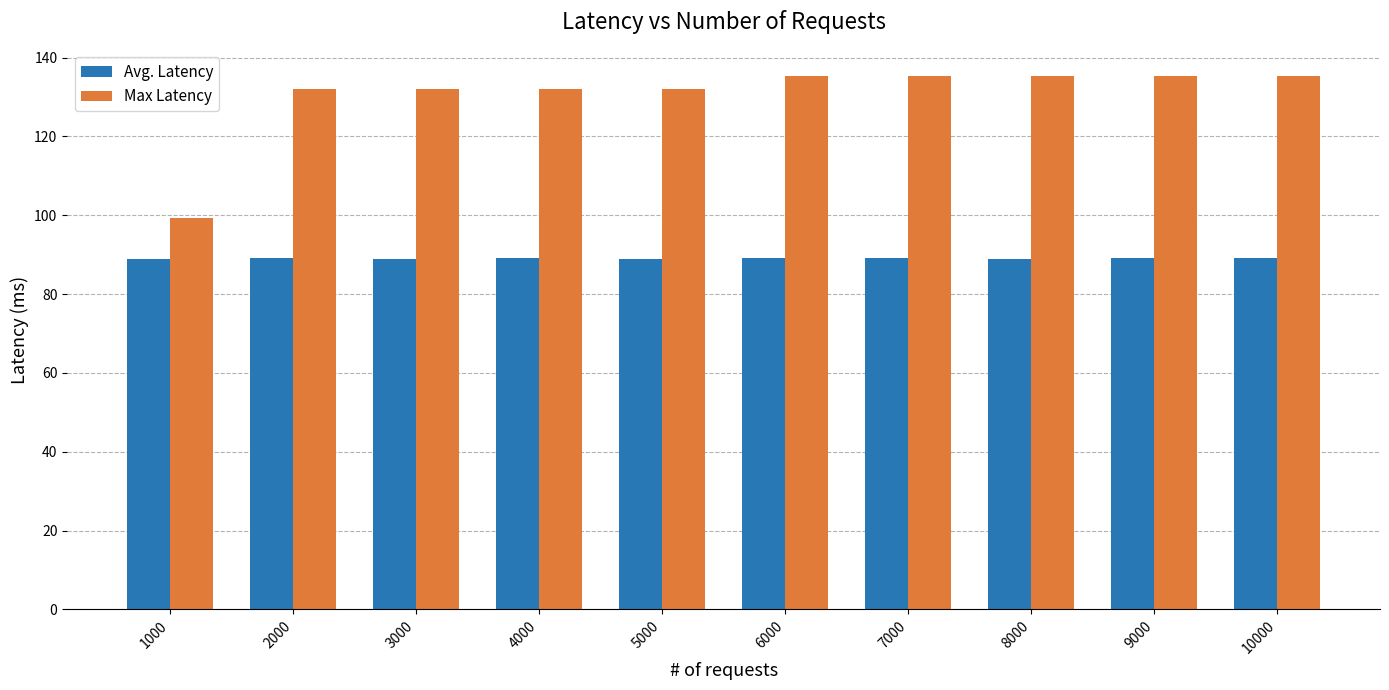

Which series has the widest spread of values?

Max Latency